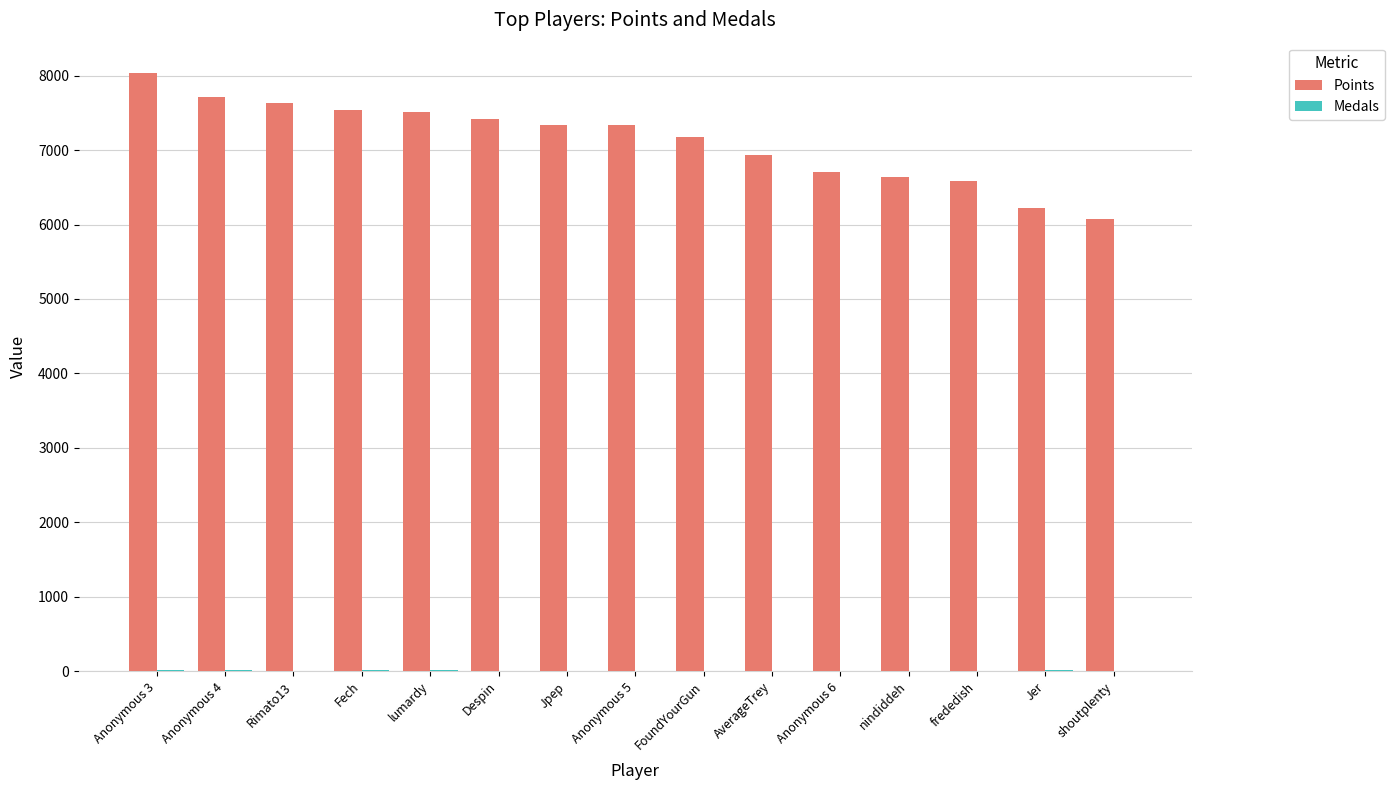

What is the greatest value displayed?

8041